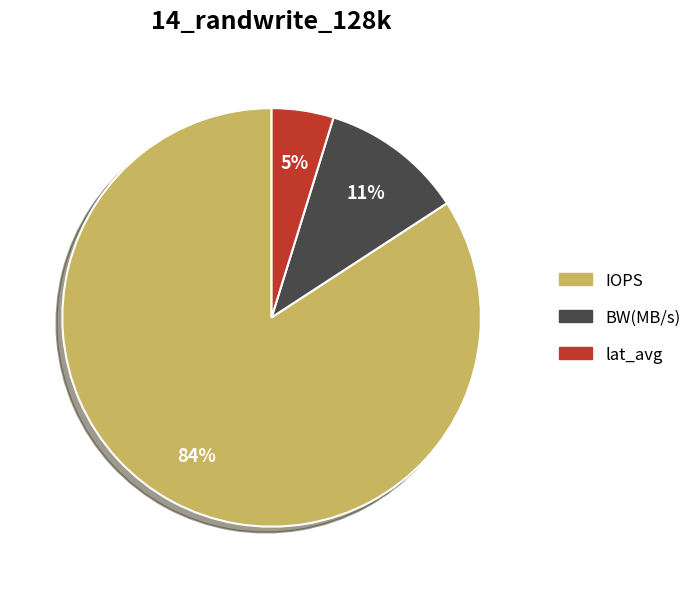

Between IOPS and BW(MB/s), which is larger?

IOPS